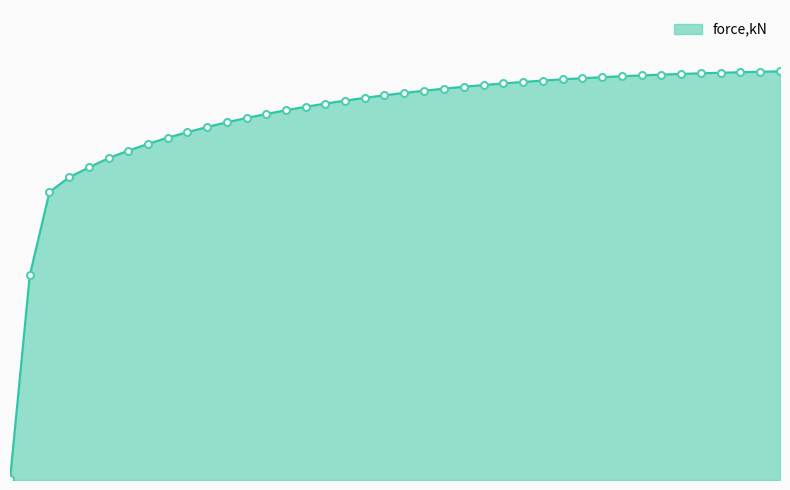

Reading left to right, transcribe all the data shown in this chart.

0.0=0.0	0.0200011=1.4	0.0400088=2.0	0.0600112=2.1	0.0800049=2.2	0.0999987=2.3	0.119992=2.3	0.139967=2.4	0.159935=2.4	0.179903=2.4	0.199871=2.5	0.21984=2.5	0.239808=2.5	0.259776=2.6	0.279741=2.6	0.299709=2.6	0.319677=2.6	0.339645=2.7	0.359614=2.7	0.379582=2.7	0.399626=2.7	0.419757=2.7	0.439884=2.7	0.460012=2.8	0.480143=2.8	0.500271=2.8	0.520305=2.8	0.540333=2.8	0.560357=2.8	0.580382=2.8	0.600409=2.8	0.620434=2.8	0.640461=2.8	0.660486=2.8	0.680511=2.9	0.700539=2.9	0.720564=2.9	0.740589=2.9	0.760616=2.9	0.780641=2.9